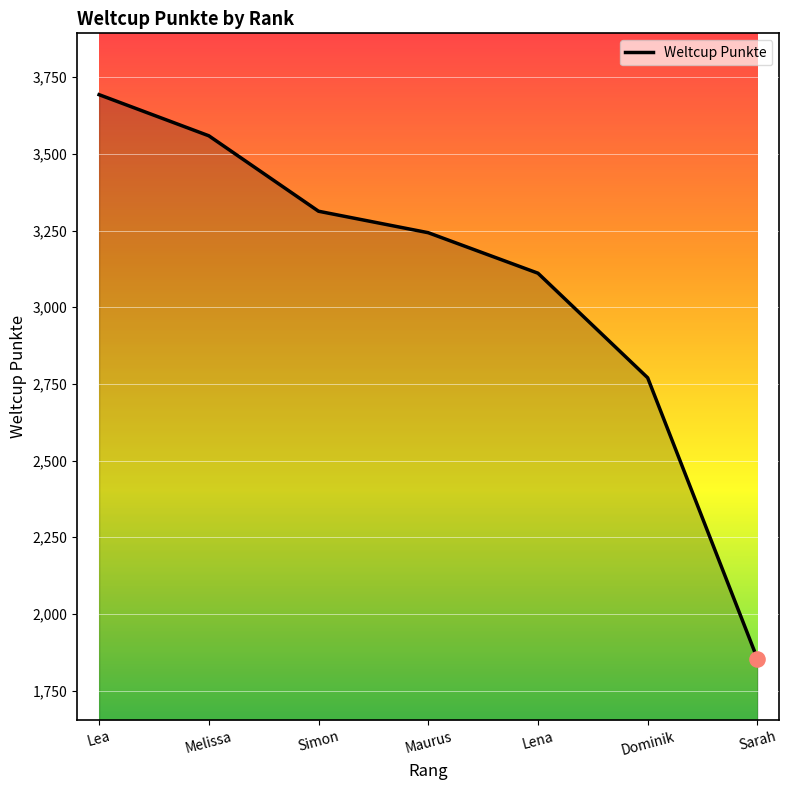

Between Sarah and Melissa, which is larger?

Melissa